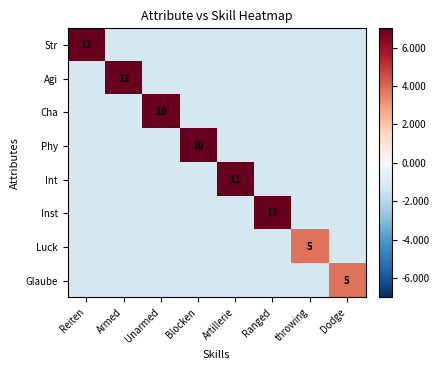

List the series in order of their peak value, highest first.

Inst, Str, Agi, Int, Cha, Phy, Luck, Glaube